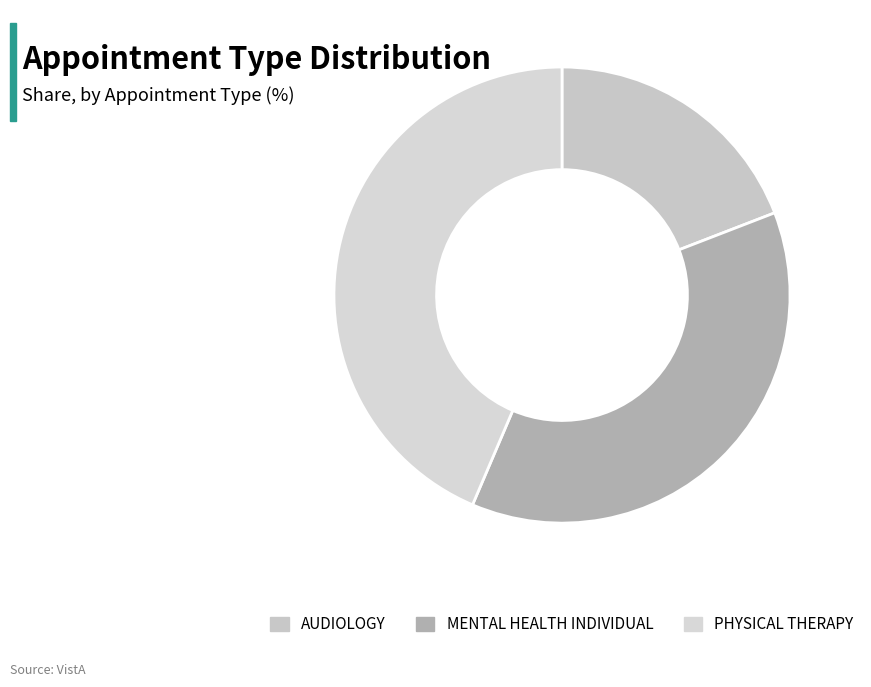

Do MENTAL HEALTH INDIVIDUAL and PHYSICAL THERAPY together represent more than half of the pie?

Yes